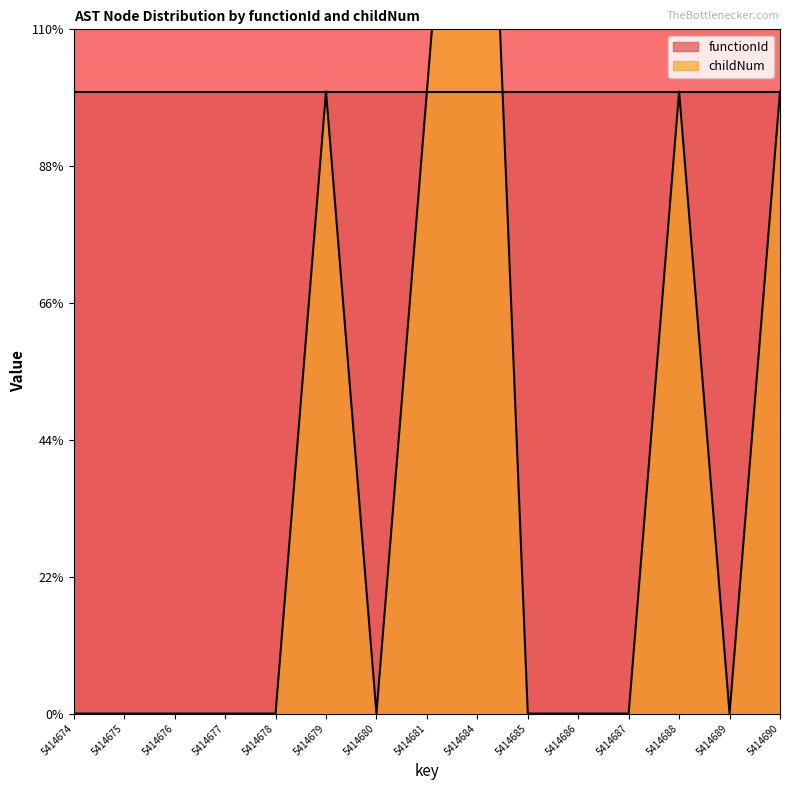

How many interior local valleys (lower than both neighbors) does the data have?

2